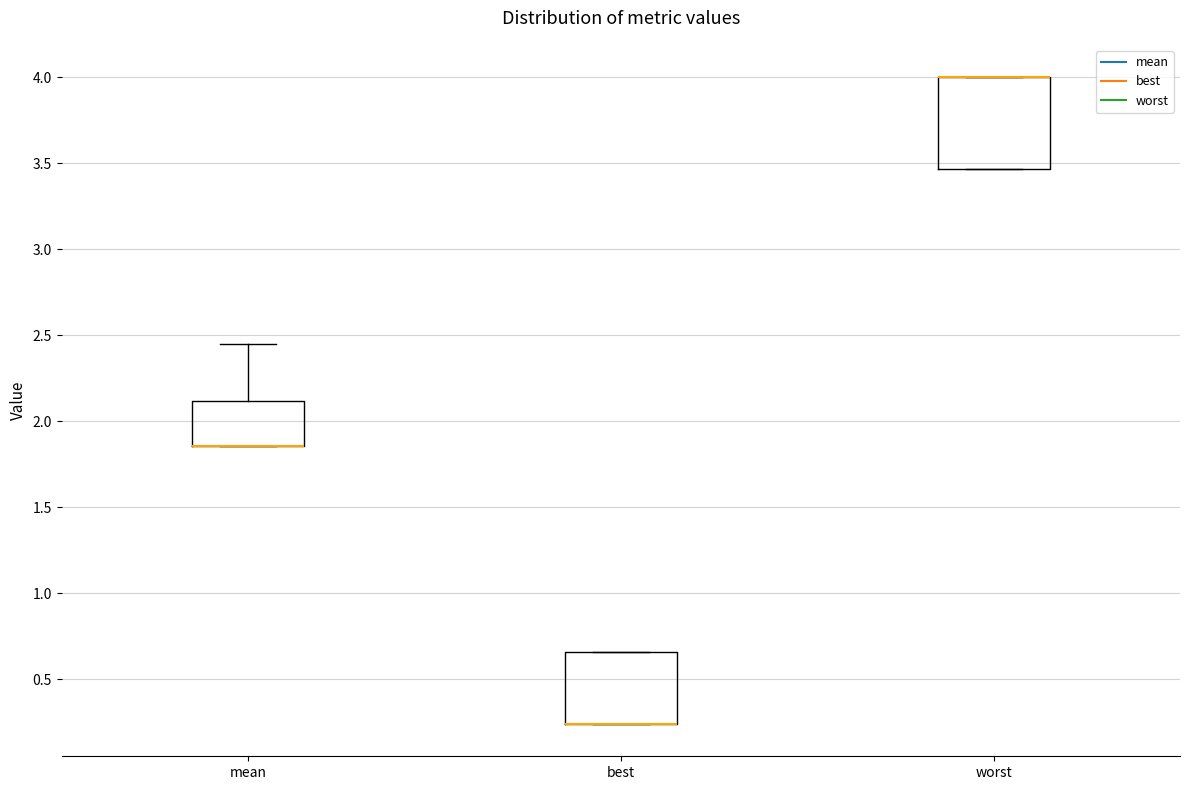

Reading left to right, read every box against the y-axis: the position of its median line, the range the box covers, and the ends of its whiskers. The values are not printed on the chart, so give them approximately, as read against the axis.

mean: median 1.85 (drawn on the box's lower edge), box 1.85 to 2.10, whiskers 1.85 to 2.45
best: median 0.25 (drawn on the box's lower edge), box 0.25 to 0.65, whiskers 0.25 to 0.65
worst: median 4.00 (drawn on the box's upper edge), box 3.45 to 4.00, whiskers 3.45 to 4.00